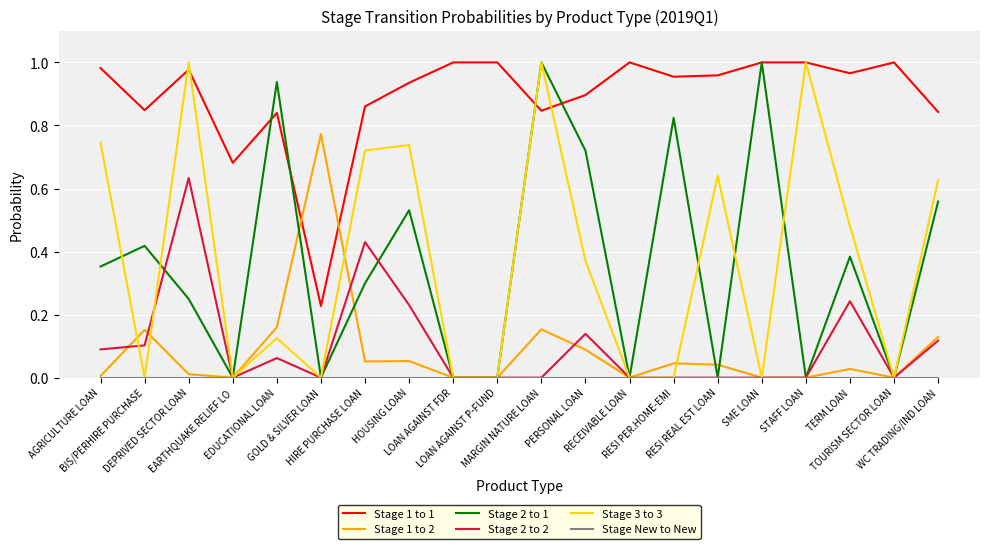

At how many categories does at least one series exceed 0?

20